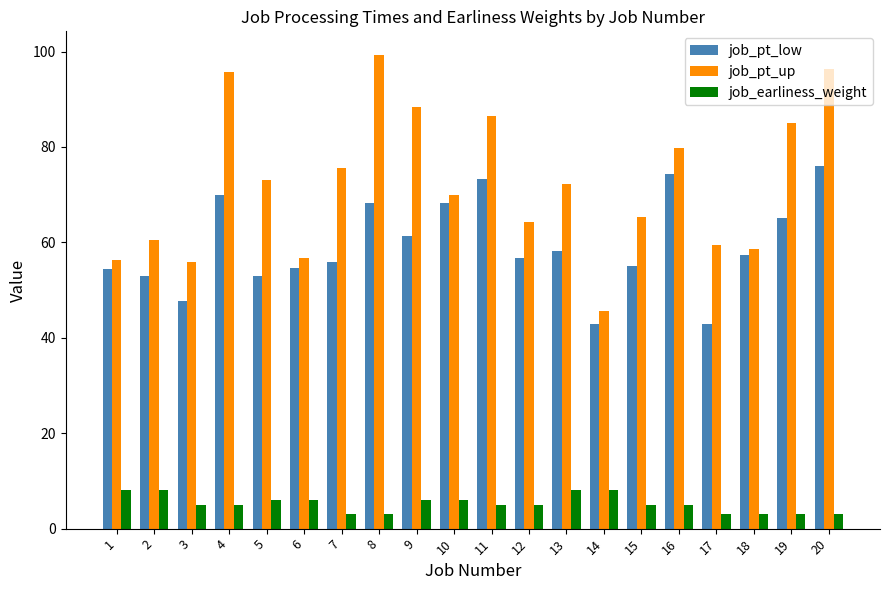

What is the smallest value displayed?

3.0